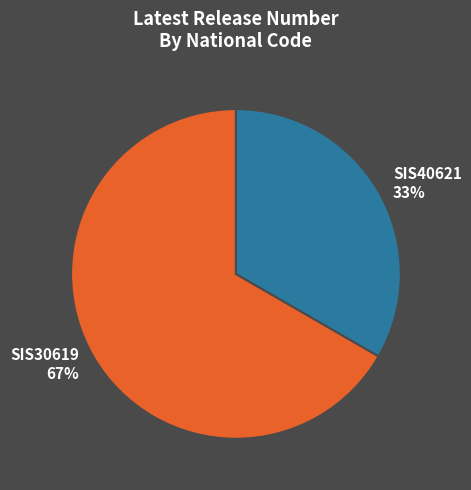

Approximately how many times larger is the value at SIS30619 67% compared to SIS40621 33%?

2.0